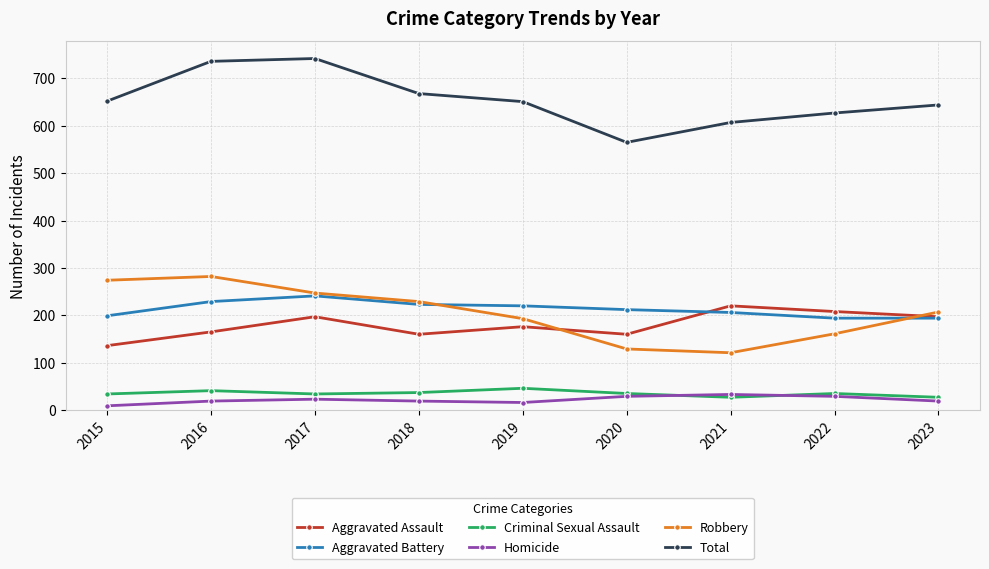

True or false: Aggravated Assault and Total cross at least once.

False